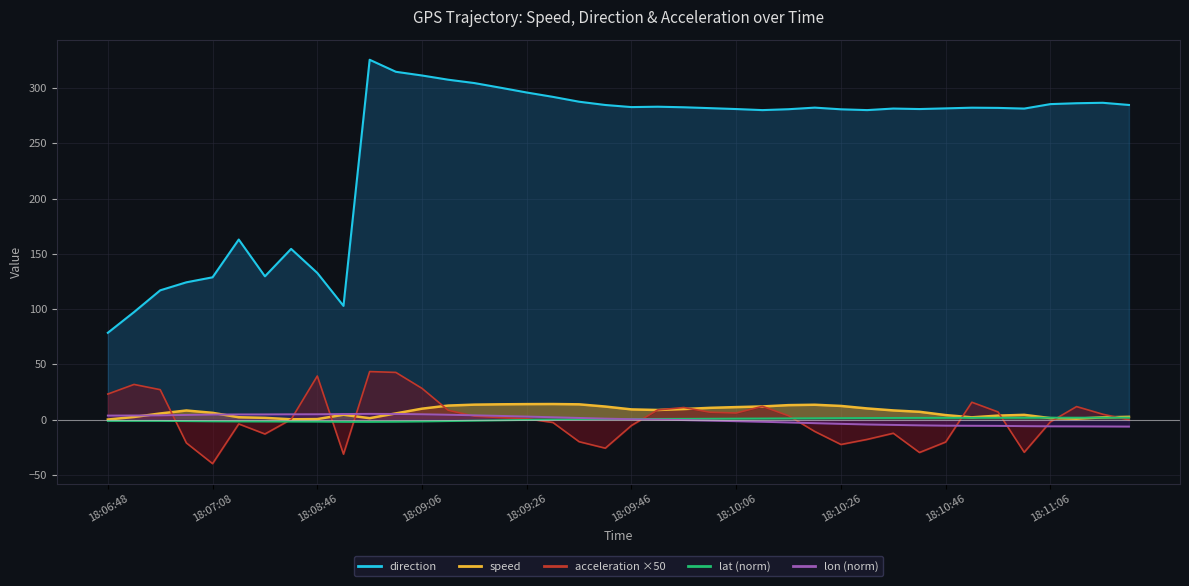

What is the label of the 40th point from the left?

18:11:28